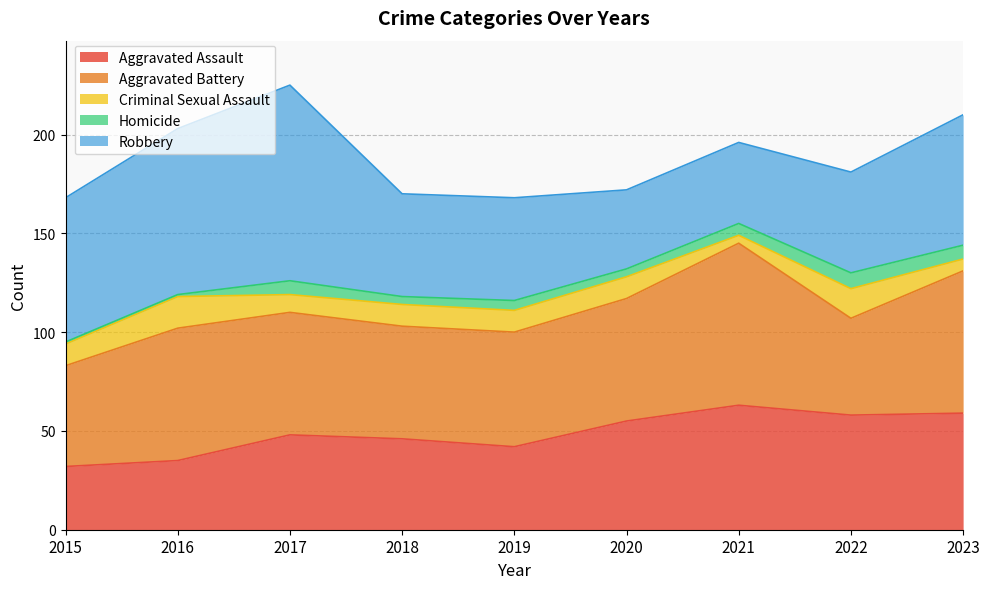

At which category is the sum across all series the highest?

2017